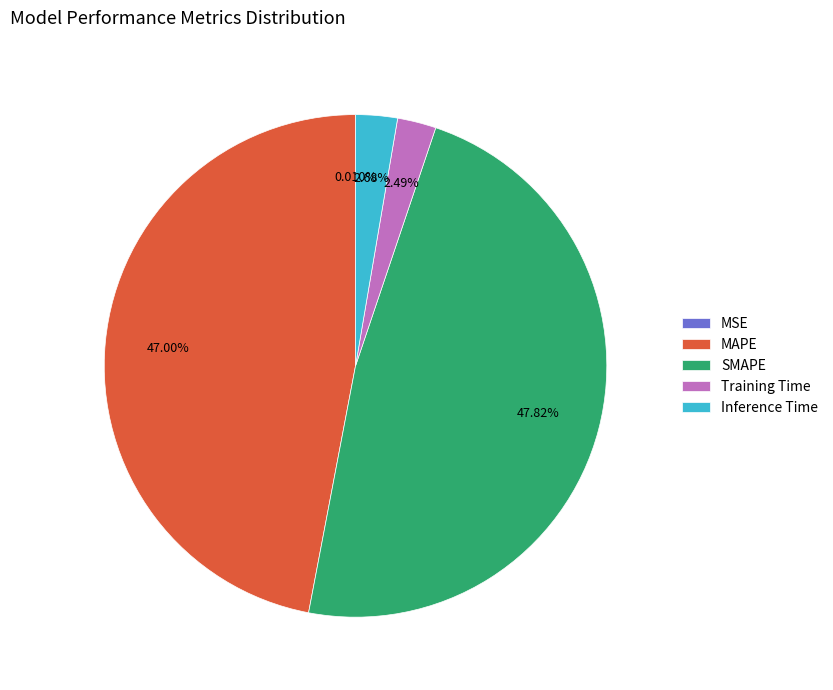

The MAPE slice represents 47% of the pie. True or false?

True